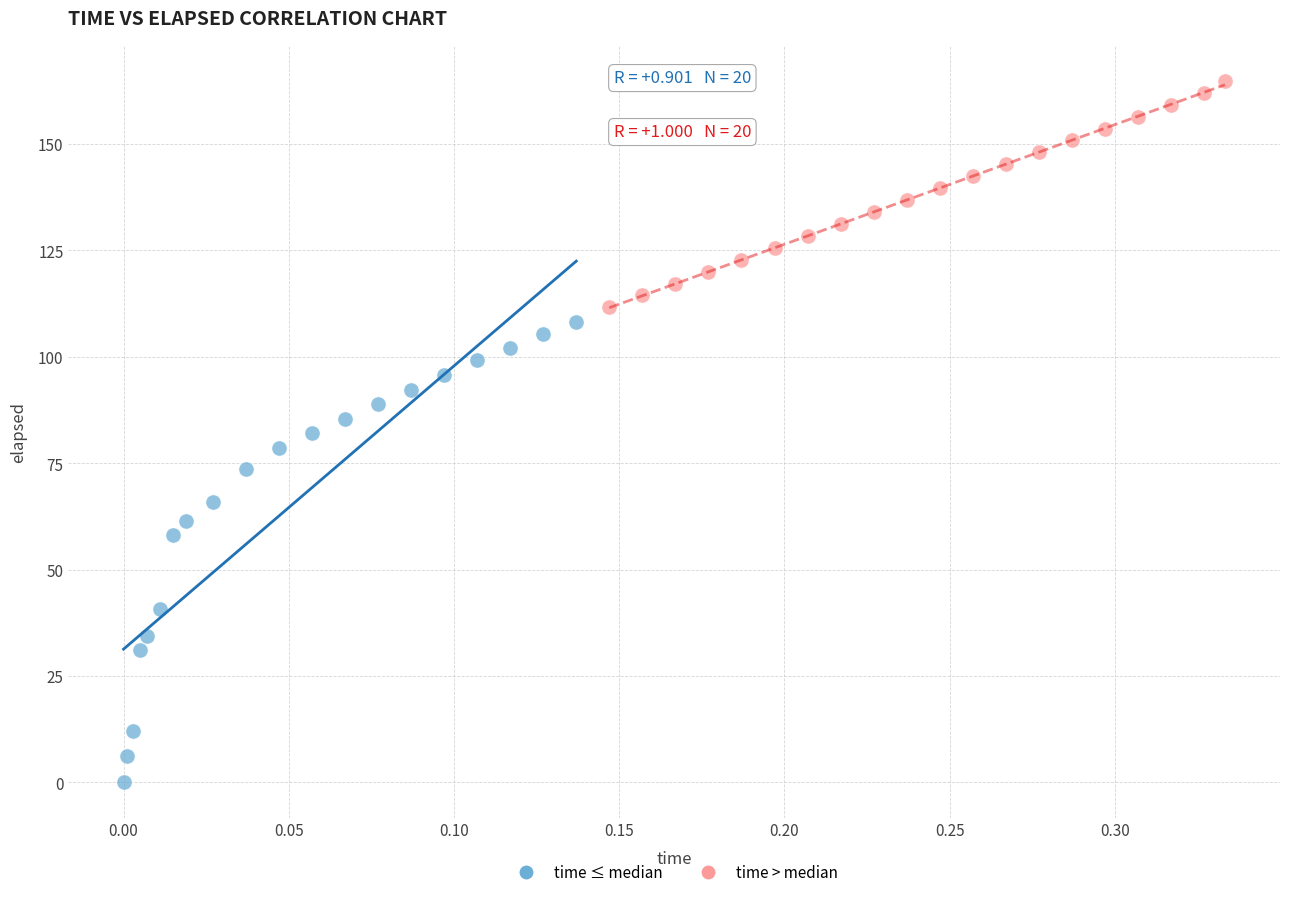

Which series has the widest spread of Y values?

time ≤ median